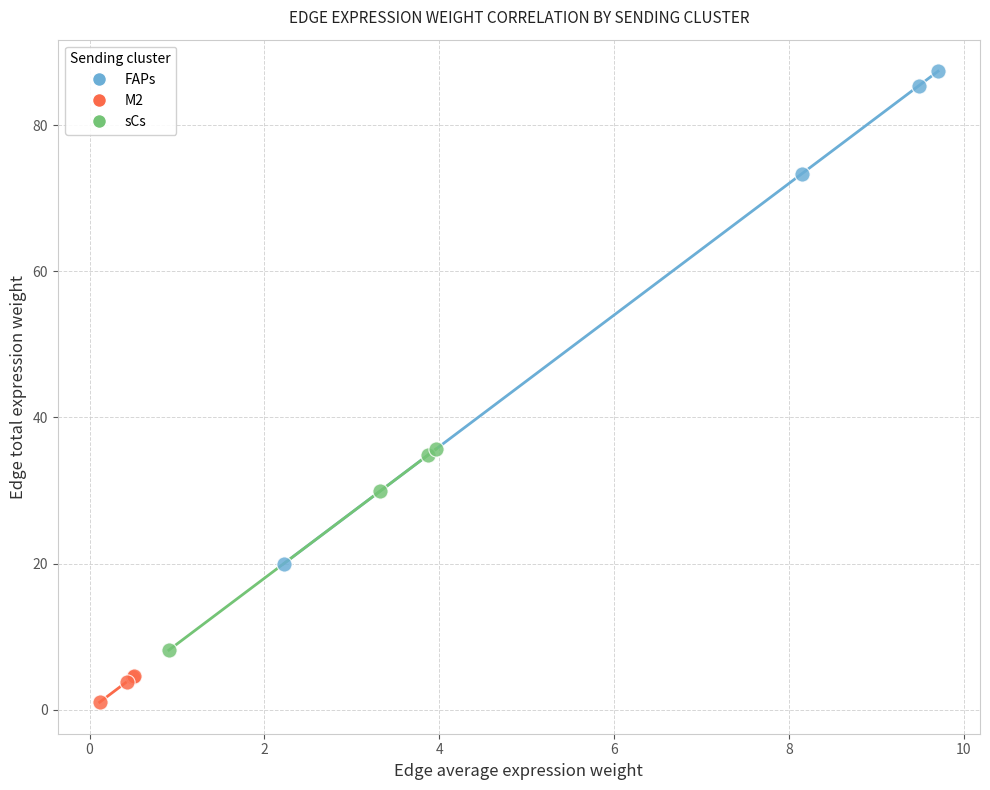

What are all the series names shown in the legend?

FAPs, M2, sCs